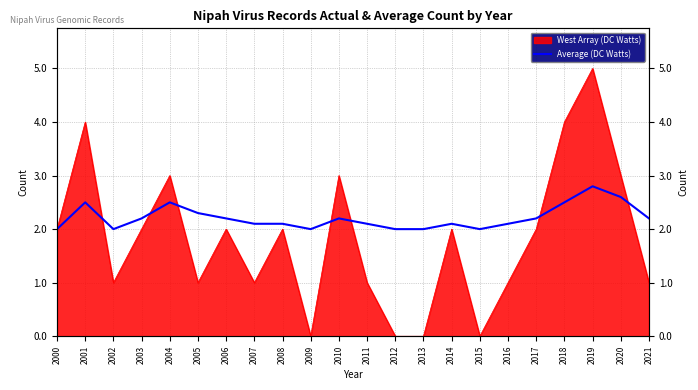

At which label is the value closest to 2?

2000